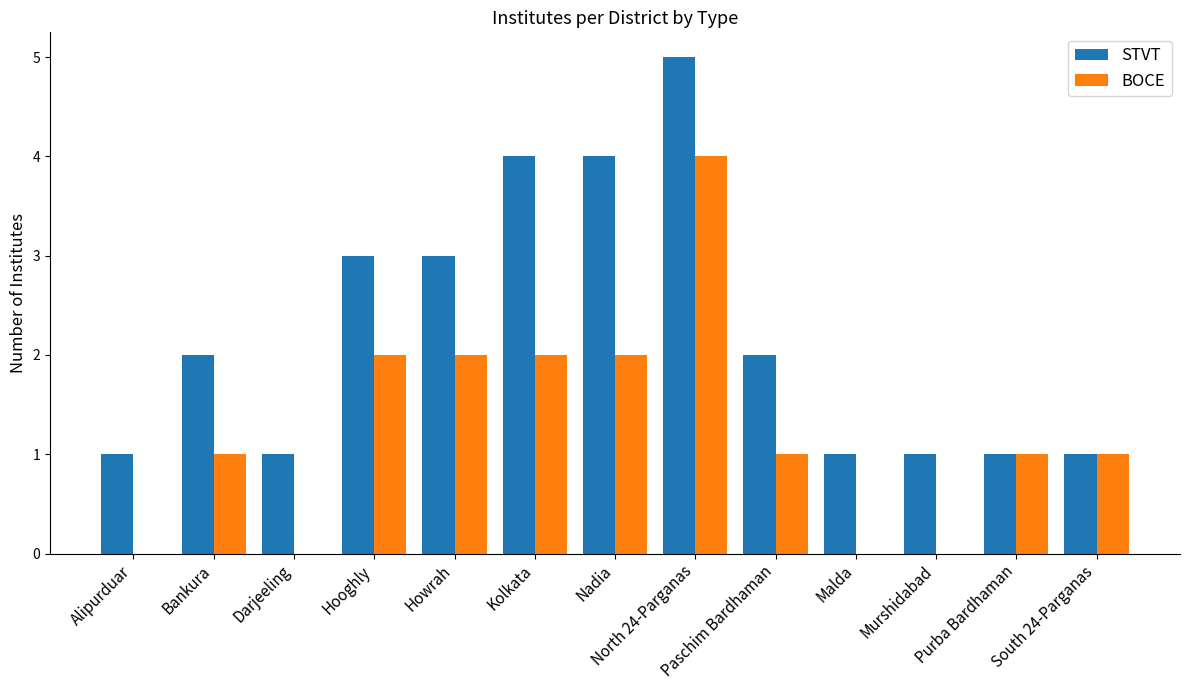

What is the approximate value of BOCE at Howrah?

2